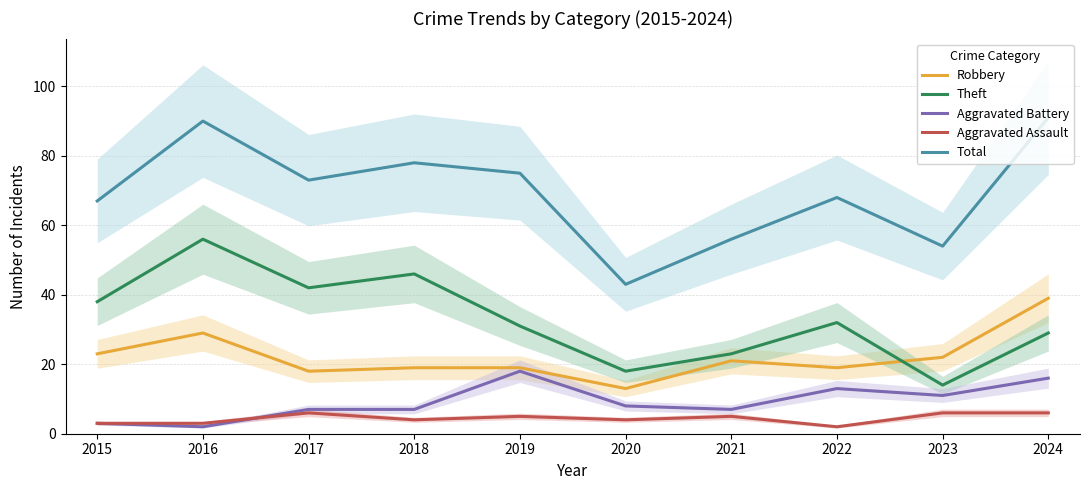

At how many categories does at least one series exceed 62?

7